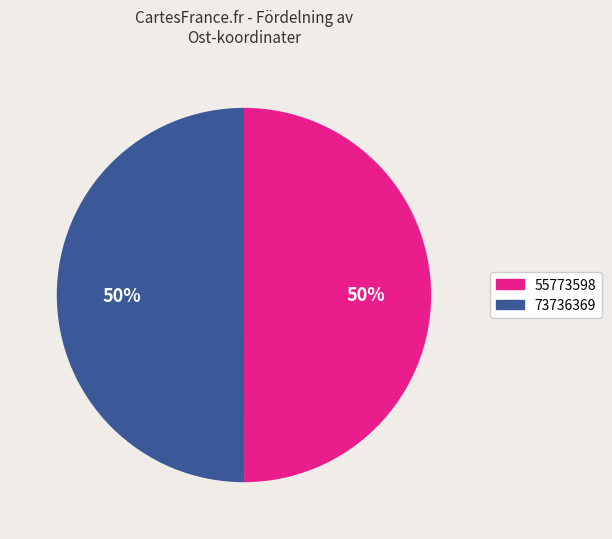

Combined, do 73736369 and 55773598 account for over 50%?

Yes